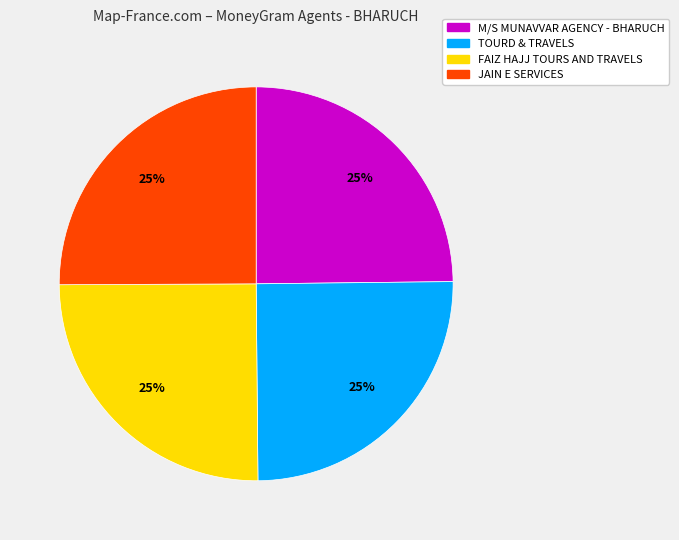

How many slices are in this pie chart?

4